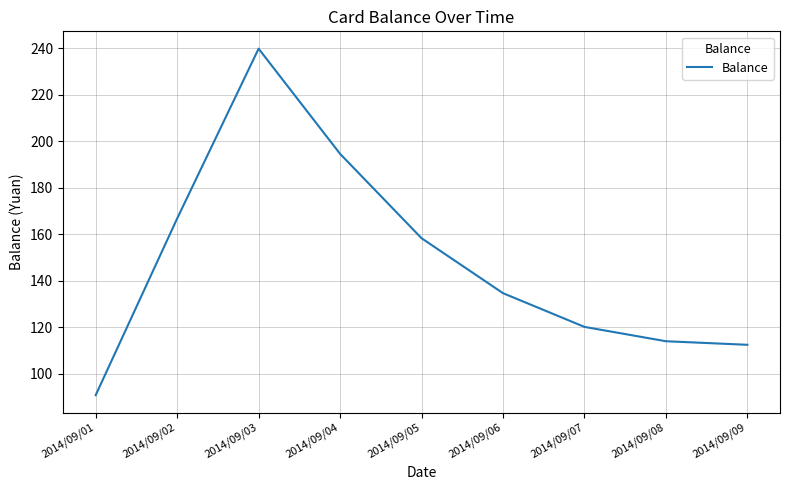

Does the chart display data point markers on the line(s)?

No